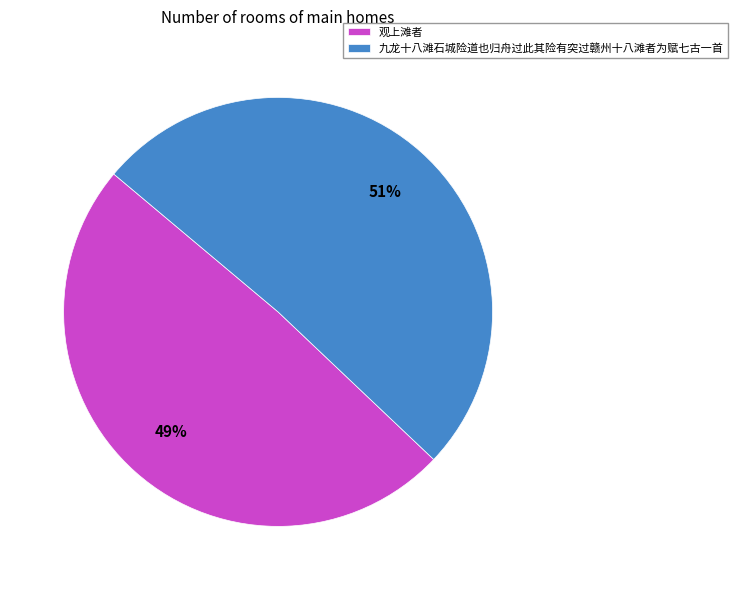

Rank the categories by value from lowest to highest.

观上滩者, 九龙十八滩石城险道也归舟过此其险有突过赣州十八滩者为赋七古一首